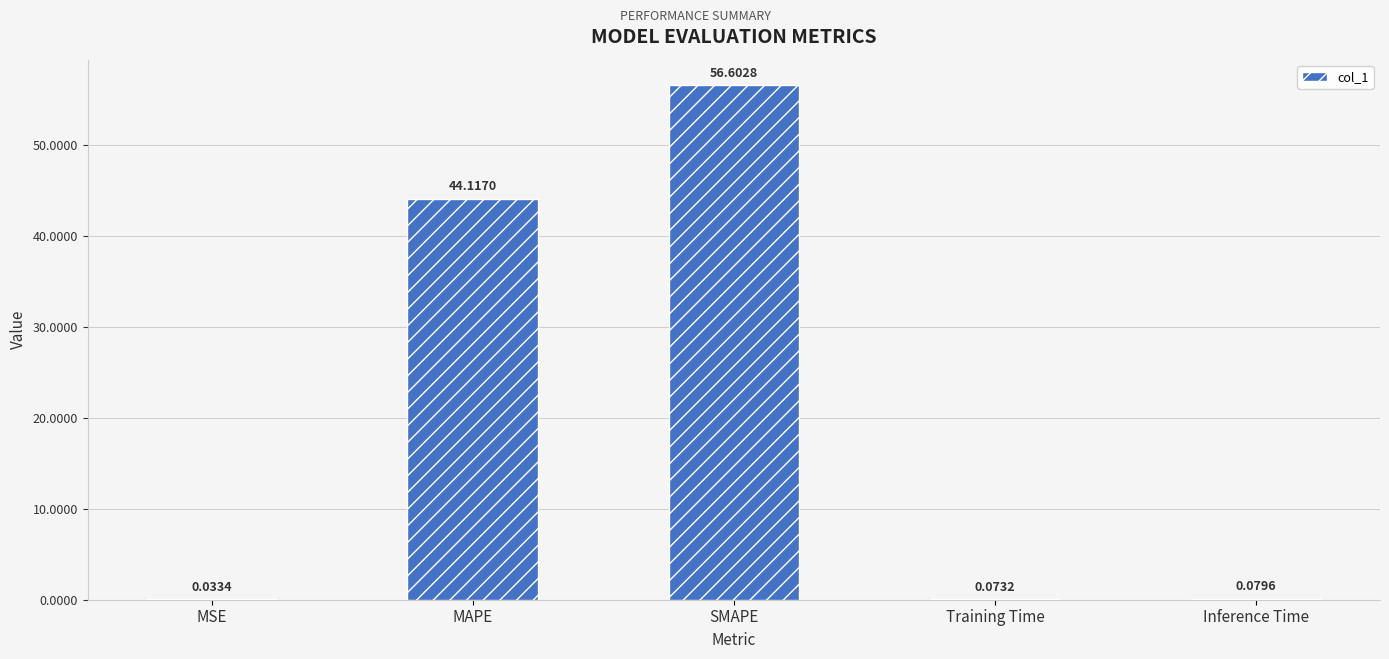

Which label corresponds to the largest value in the chart?

SMAPE